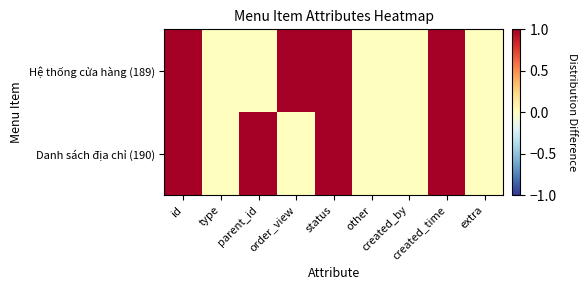

What is the greatest value displayed?

1.0